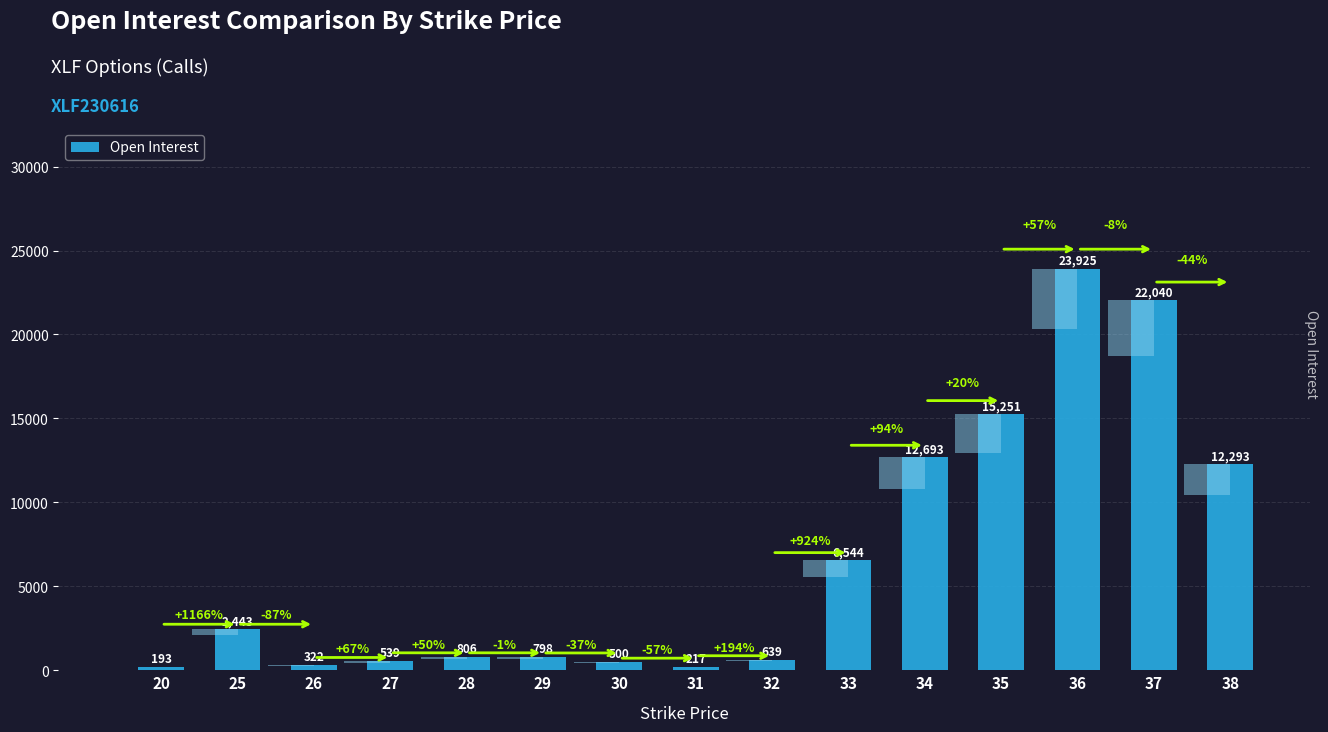

What is the greatest value displayed?

23925